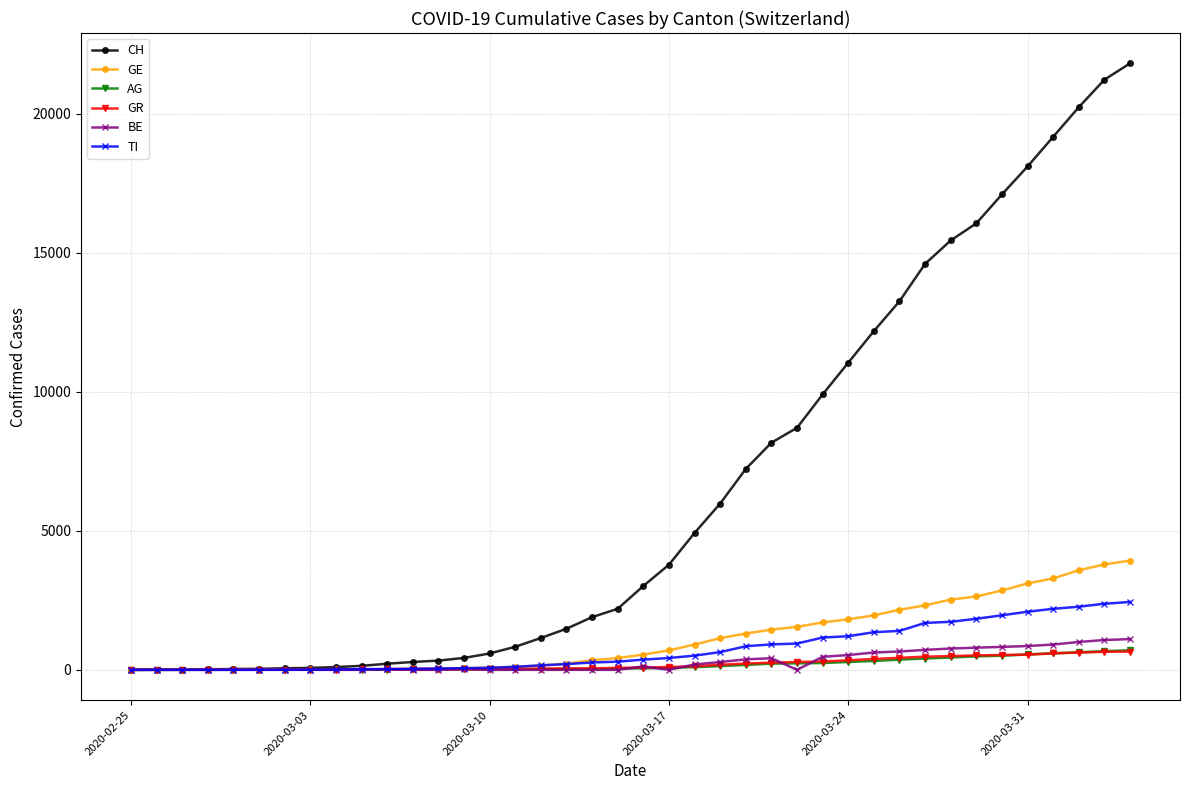

How many lines are shown in the chart?

6